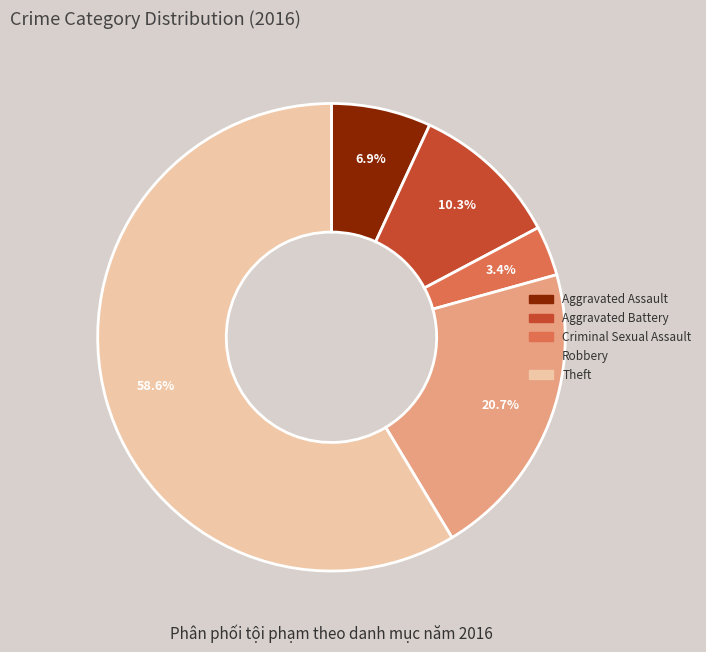

To the nearest percent, what portion does Criminal Sexual Assault represent?

3%